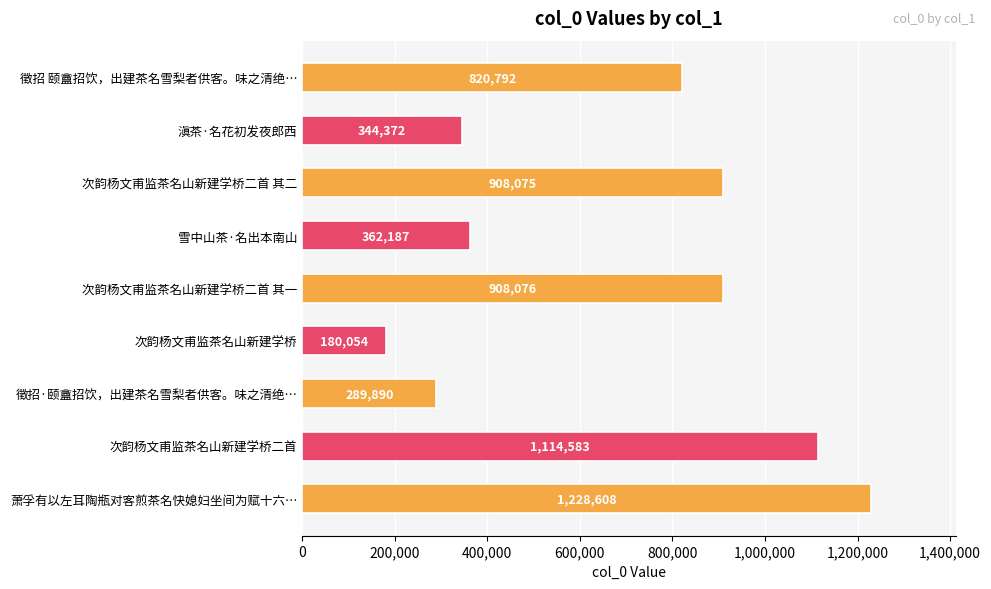

Which category has the highest value across all series?

萧孚有以左耳陶瓶对客煎茶名快媳妇坐间为赋十六…